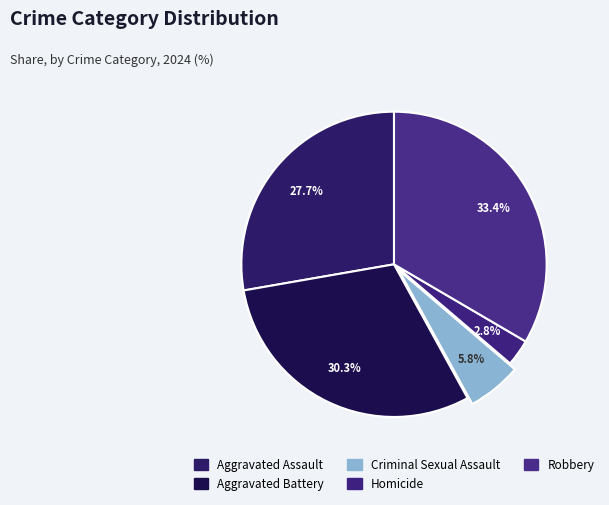

True or false: Aggravated Assault accounts for 28% of the total.

True